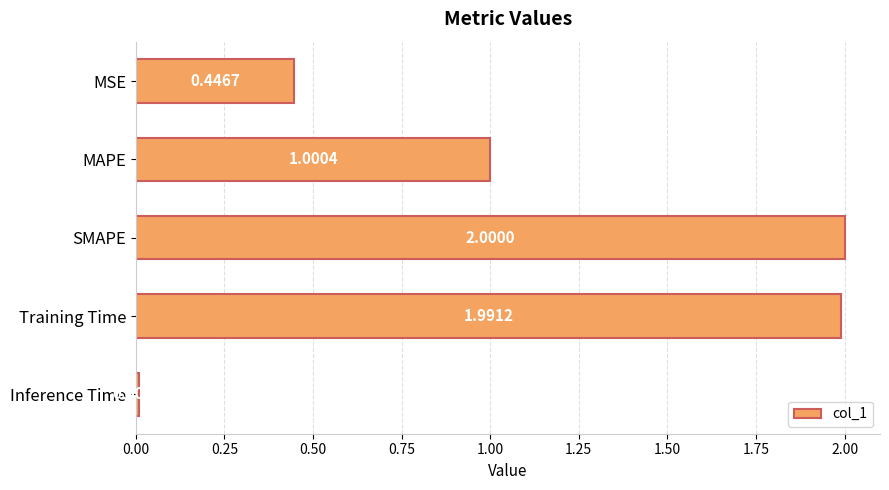

What is the label of the 1st bar from the bottom?

Inference Time